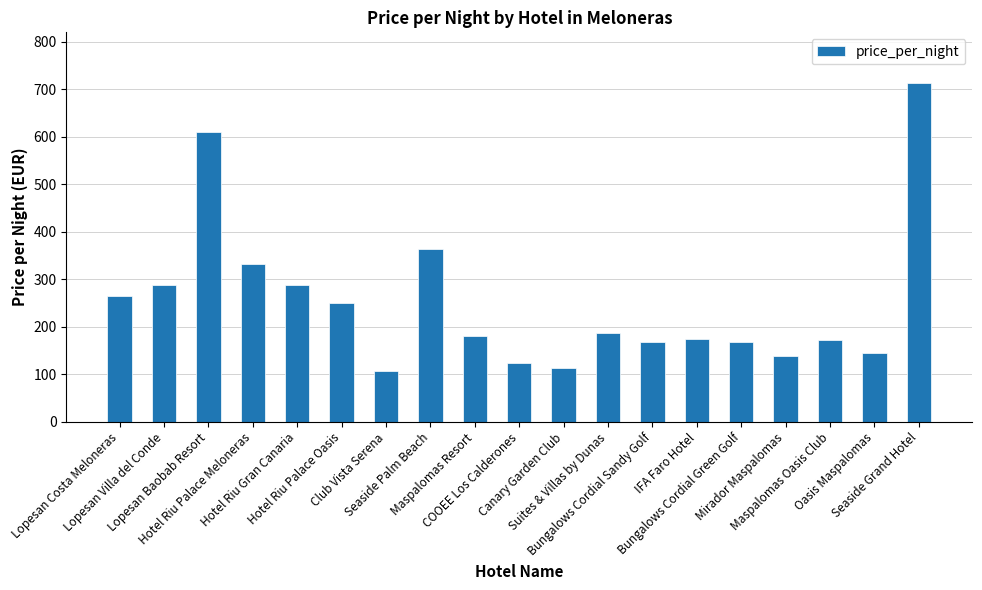

At which category does the chart reach its minimum across all series?

Club Vista Serena